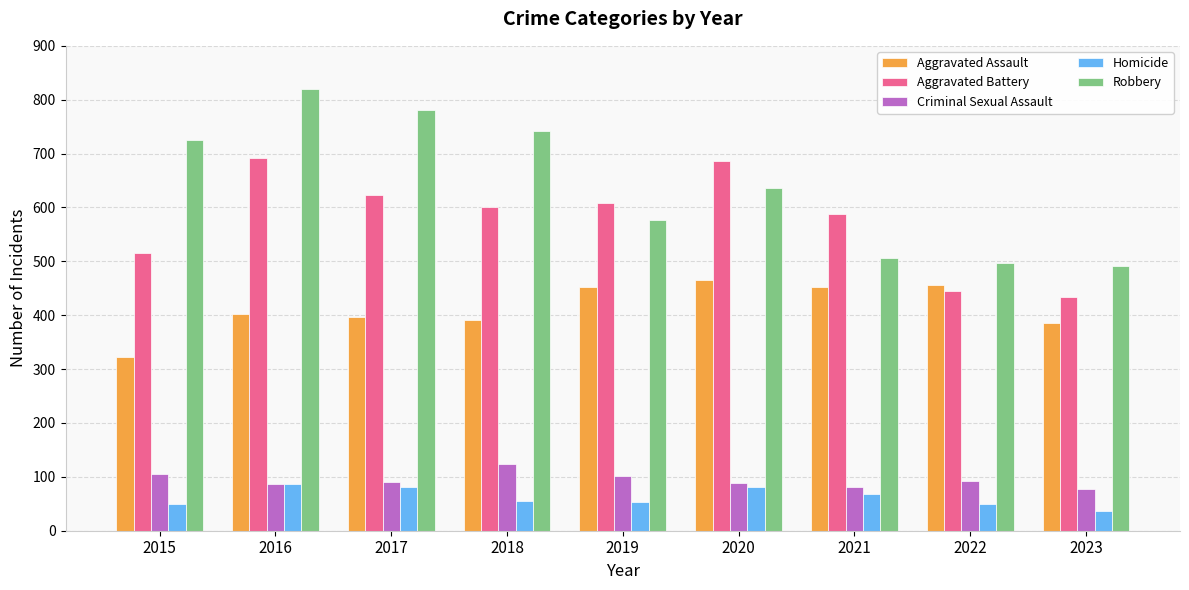

Is the value of Aggravated Assault at 2016 greater than the value of Robbery at 2018?

No